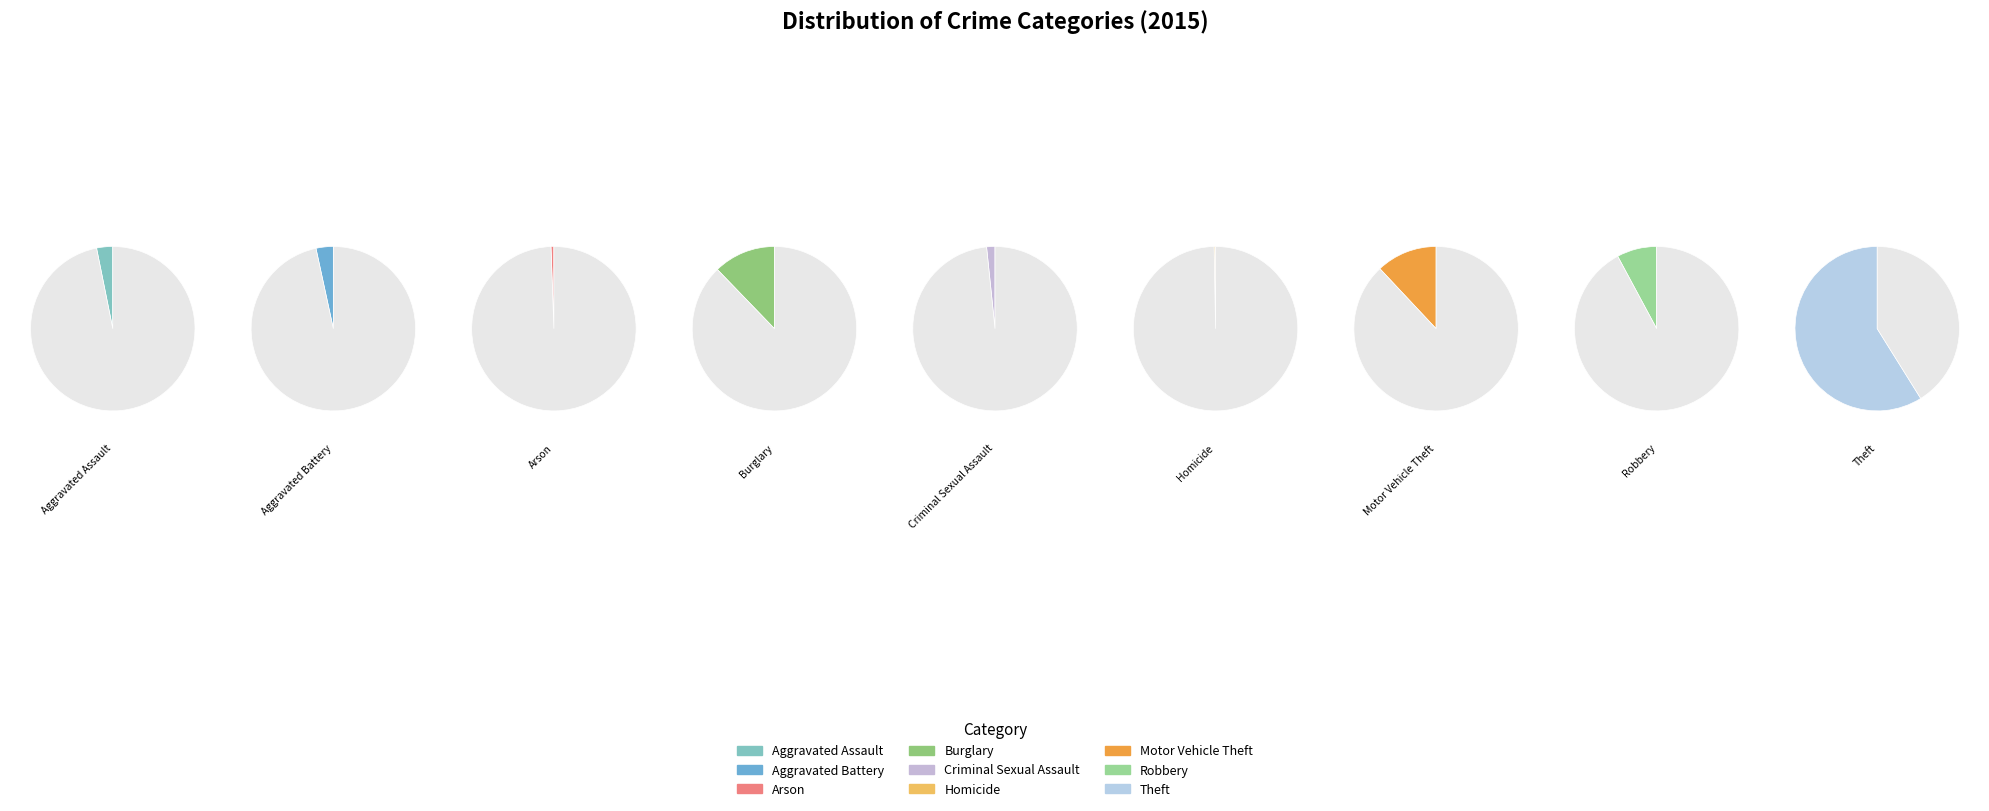

Is the sum of Robbery and Aggravated Battery greater than half?

No